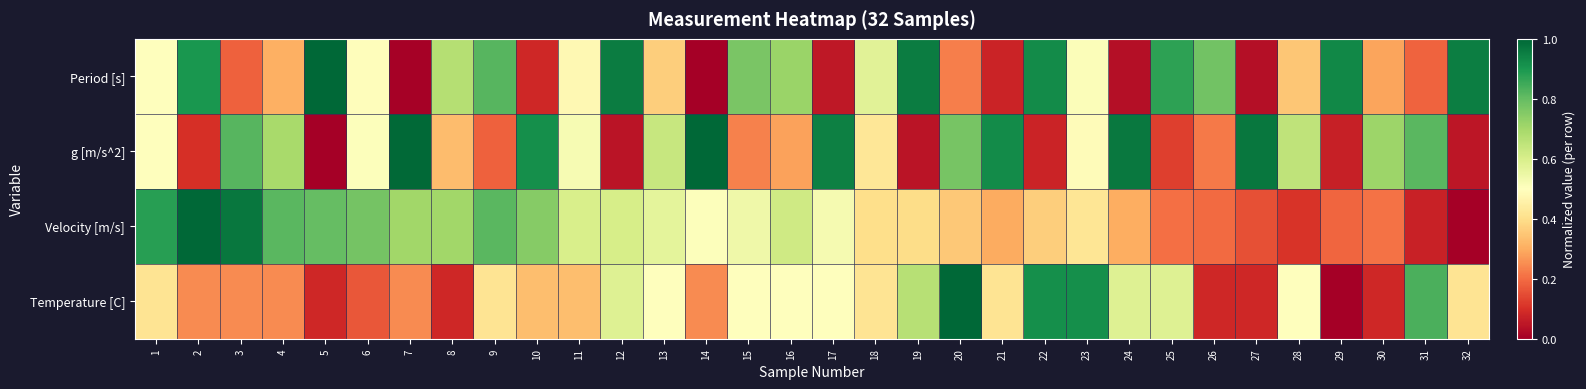

Reading left to right, transcribe all the data shown in this chart.

Period [s]: 1=0.5	2=0.9	3=0.2	4=0.3	5=1.0	6=0.5	7=0.0	8=0.7	9=0.8	10=0.1	11=0.5	12=1.0	13=0.4	14=0.0	15=0.8	16=0.7	17=0.1	18=0.6	19=1.0	20=0.2	21=0.1	22=0.9	23=0.5	24=0.0	25=0.9	26=0.8	27=0.0	28=0.3	29=0.9	30=0.3	31=0.2	32=1.0
g [m/s^2]: 1=0.5	2=0.1	3=0.8	4=0.7	5=0.0	6=0.5	7=1.0	8=0.3	9=0.2	10=0.9	11=0.5	12=0.0	13=0.6	14=1.0	15=0.2	16=0.3	17=0.9	18=0.4	19=0.0	20=0.8	21=0.9	22=0.1	23=0.5	24=1.0	25=0.1	26=0.2	27=1.0	28=0.7	29=0.1	30=0.7	31=0.8	32=0.0
Velocity [m/s]: 1=0.9	2=1.0	3=1.0	4=0.8	5=0.8	6=0.8	7=0.7	8=0.7	9=0.8	10=0.7	11=0.6	12=0.6	13=0.6	14=0.5	15=0.5	16=0.6	17=0.5	18=0.4	19=0.4	20=0.4	21=0.3	22=0.4	23=0.4	24=0.3	25=0.2	26=0.2	27=0.2	28=0.1	29=0.2	30=0.2	31=0.1	32=0.0
Temperature [C]: 1=0.4	2=0.2	3=0.2	4=0.2	5=0.1	6=0.2	7=0.2	8=0.1	9=0.4	10=0.3	11=0.3	12=0.6	13=0.5	14=0.2	15=0.5	16=0.5	17=0.5	18=0.4	19=0.7	20=1.0	21=0.4	22=0.9	23=0.9	24=0.6	25=0.6	26=0.1	27=0.1	28=0.5	29=0.0	30=0.1	31=0.8	32=0.4